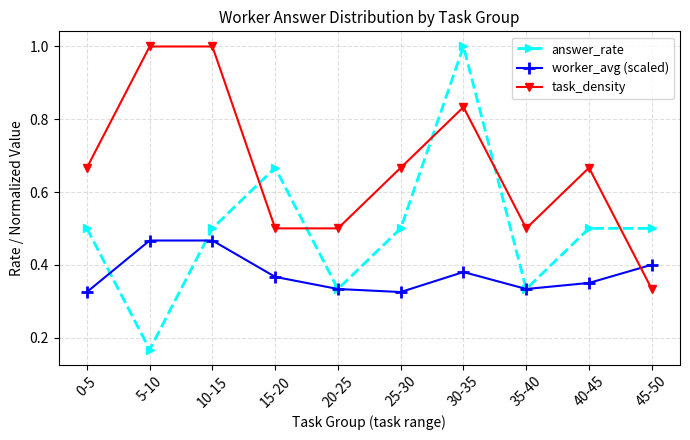

Count the number of categories in the chart.

10